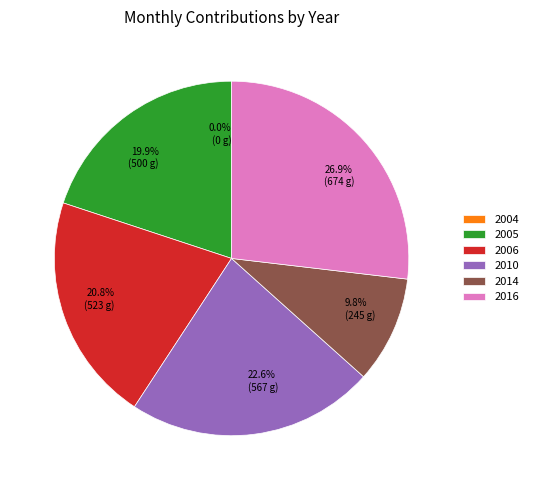

What is the ratio of the value at 2010 to the value at 2006?

1.1